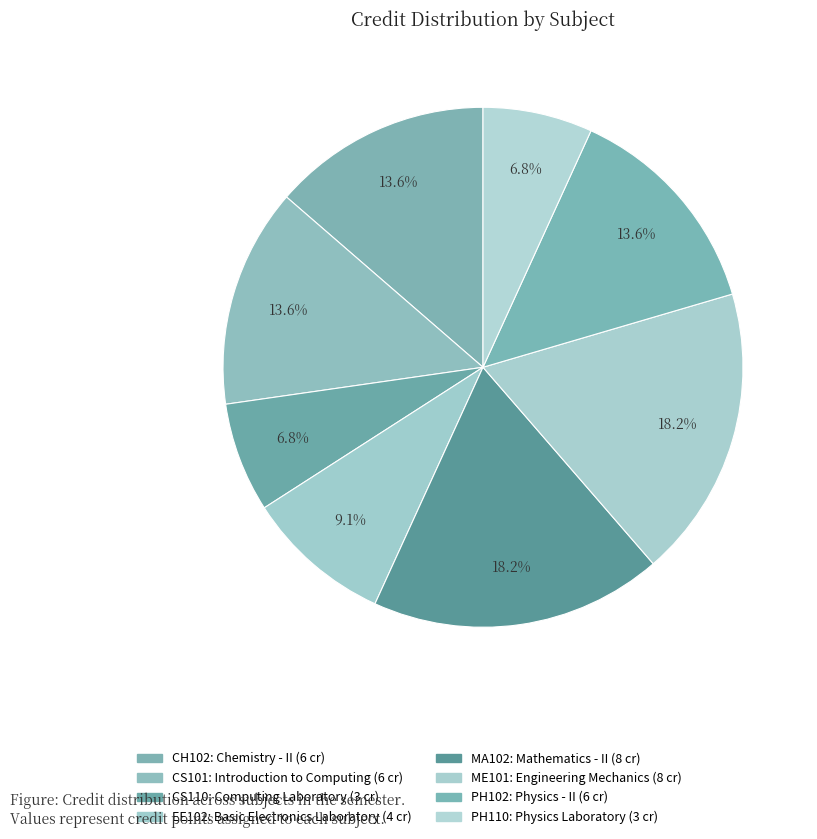

How many segments does this pie chart have?

8